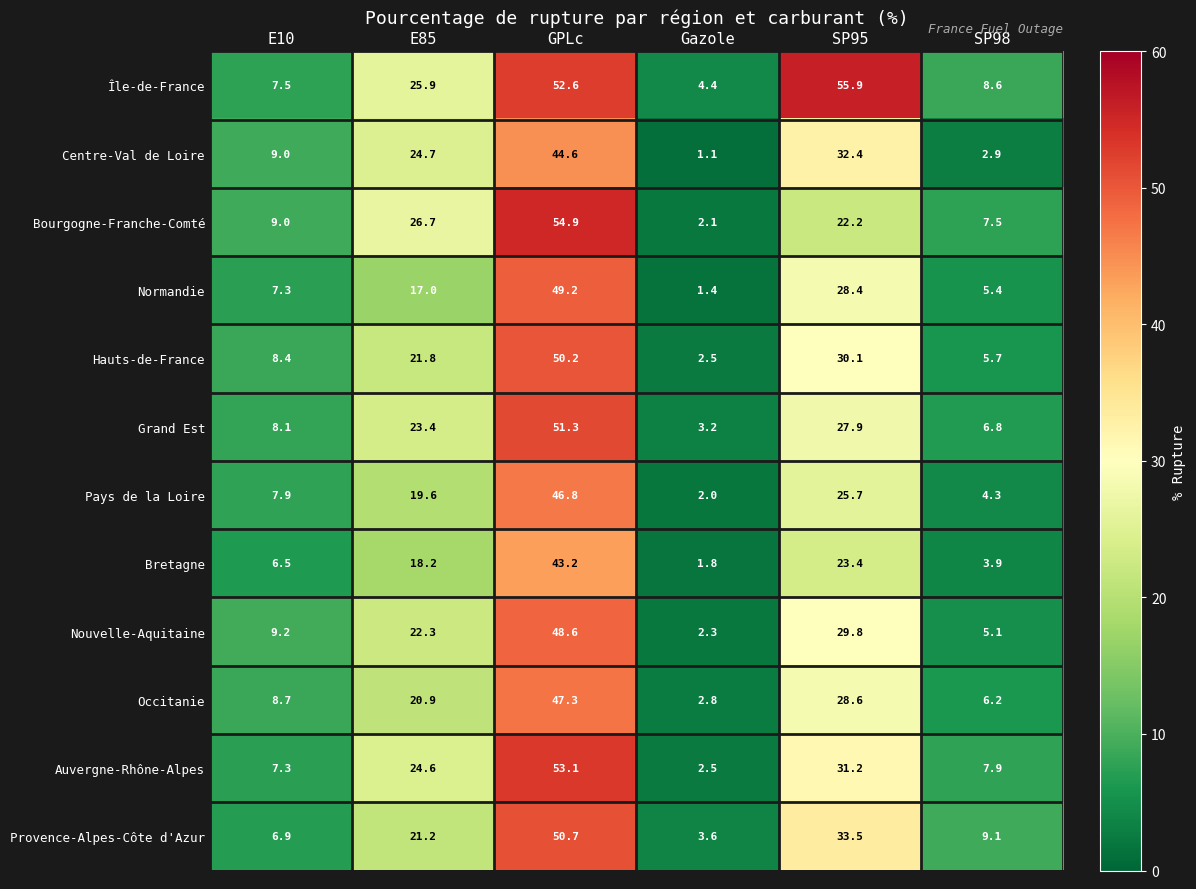

What is the sum of the Auvergne-Rhône-Alpes values at SP98 and GPLc?

61.0